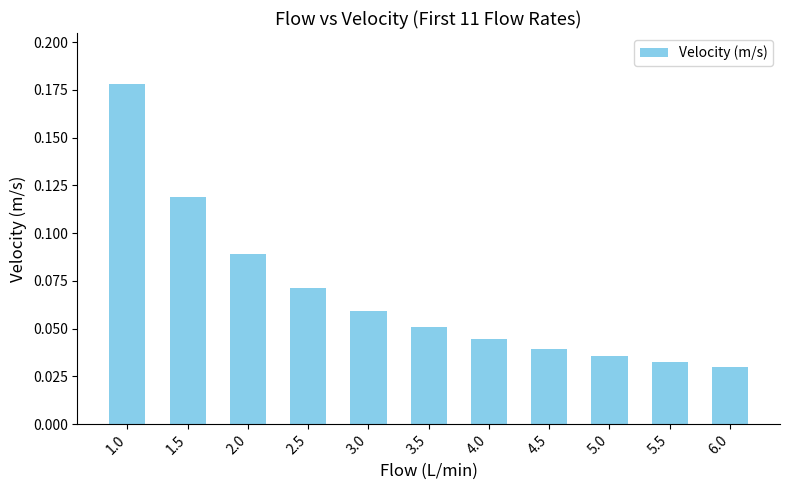

How many values are between 0 and 1?

11